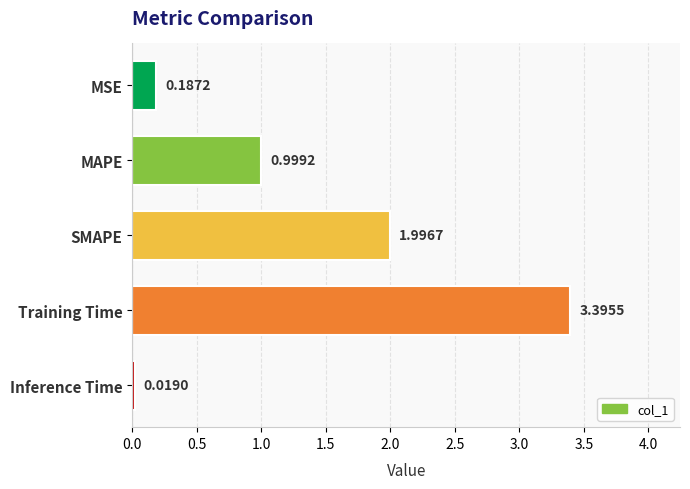

What is the sum of all values?

6.6